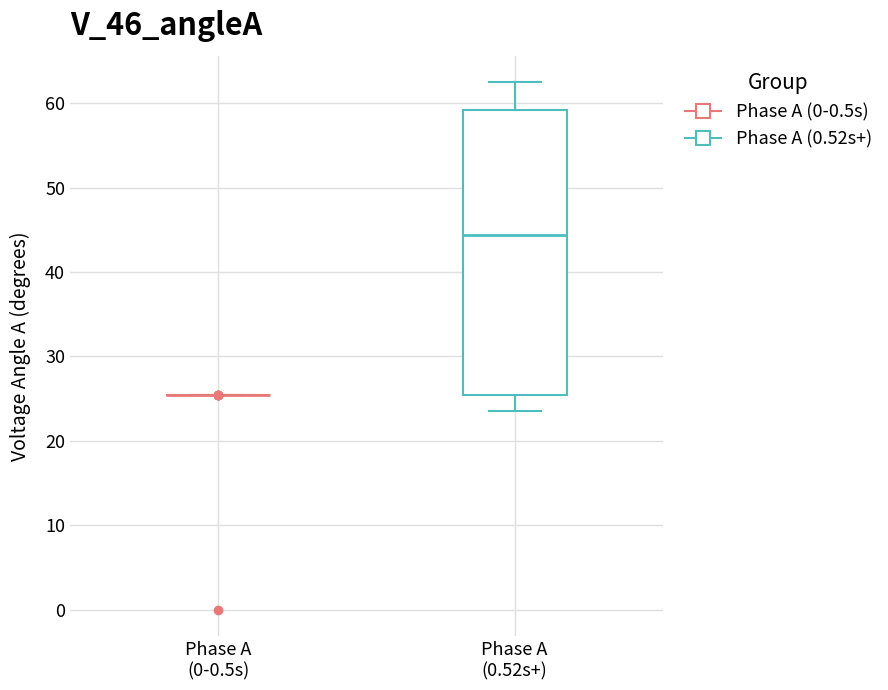

Where does the median line of the box for Phase A (0.52s+) sit on the y-axis? The values are not printed on the chart, so give them approximately, as read against the axis.

44